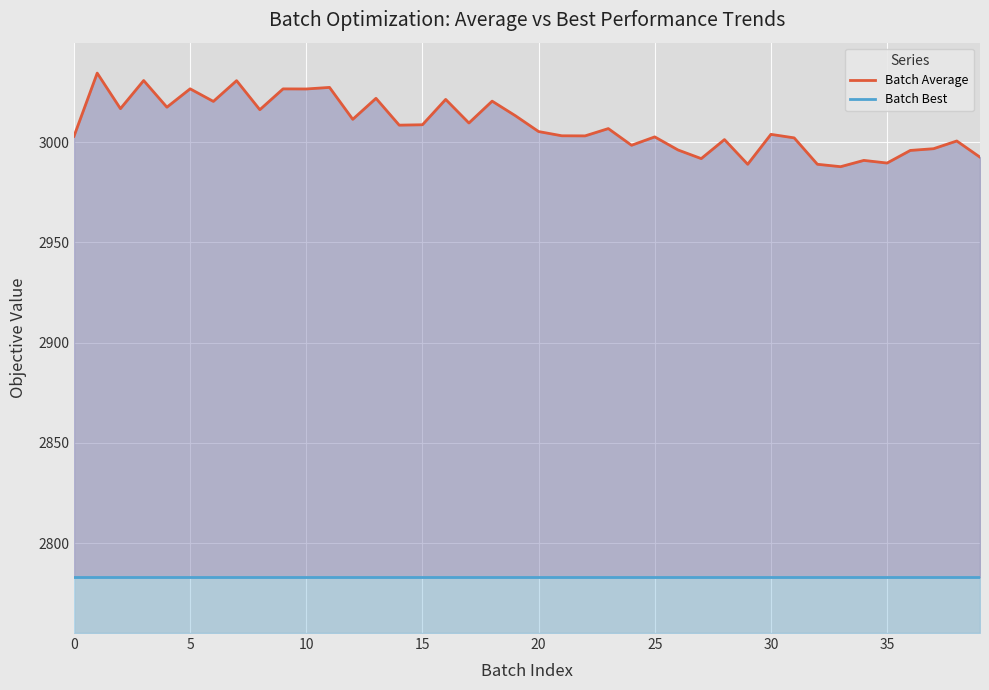

Reading left to right, extract all data points from this chart.

Batch Average: 3002.9	3034.4	3016.6	3030.7	3017.4	3026.5	3020.3	3030.6	3016.1	3026.5	3026.5	3027.2	3011.3	3021.8	3008.4	3008.6	3021.3	3009.5	3020.4	3013.1	3005.2	3003.1	3003.1	3006.7	2998.4	3002.6	2996.0	2991.7	3001.2	2988.9	3003.8	3002.1	2988.9	2987.7	2990.8	2989.5	2995.8	2996.7	3000.5	2992.4
Batch Best: 2783.0	2783.0	2783.0	2783.0	2783.0	2783.0	2783.0	2783.0	2783.0	2783.0	2783.0	2783.0	2783.0	2783.0	2783.0	2783.0	2783.0	2783.0	2783.0	2783.0	2783.0	2783.0	2783.0	2783.0	2783.0	2783.0	2783.0	2783.0	2783.0	2783.0	2783.0	2783.0	2783.0	2783.0	2783.0	2783.0	2783.0	2783.0	2783.0	2783.0